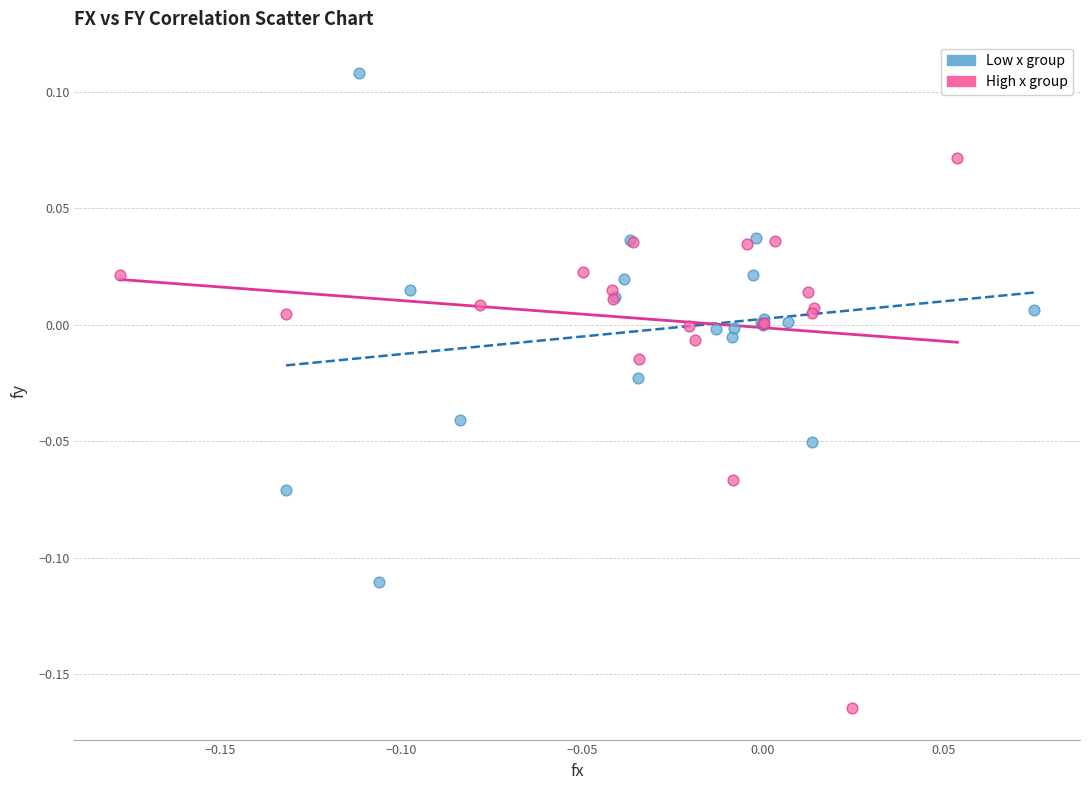

Which series reaches the maximum Y coordinate?

Low x group